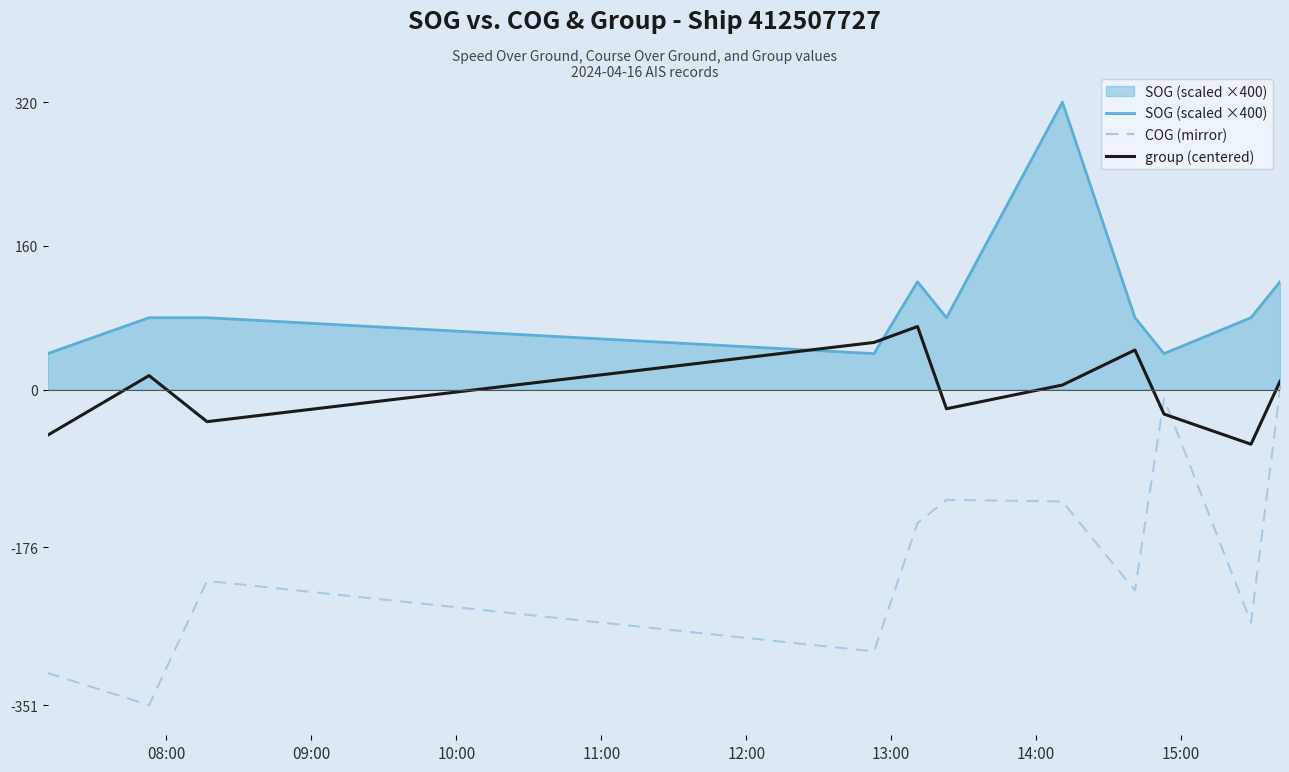

What is the lowest value of the group (centered) series?

-60.9